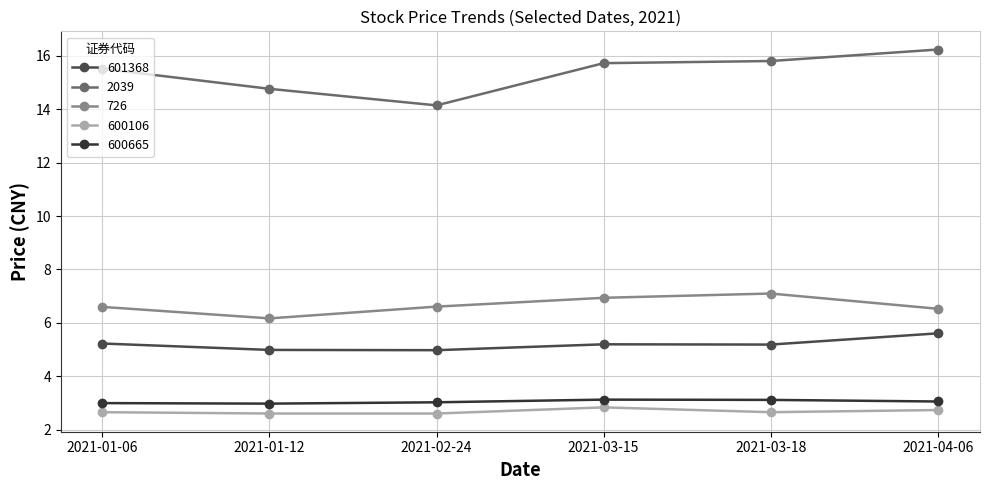

How many 600106 values are between 2 and 3?

6